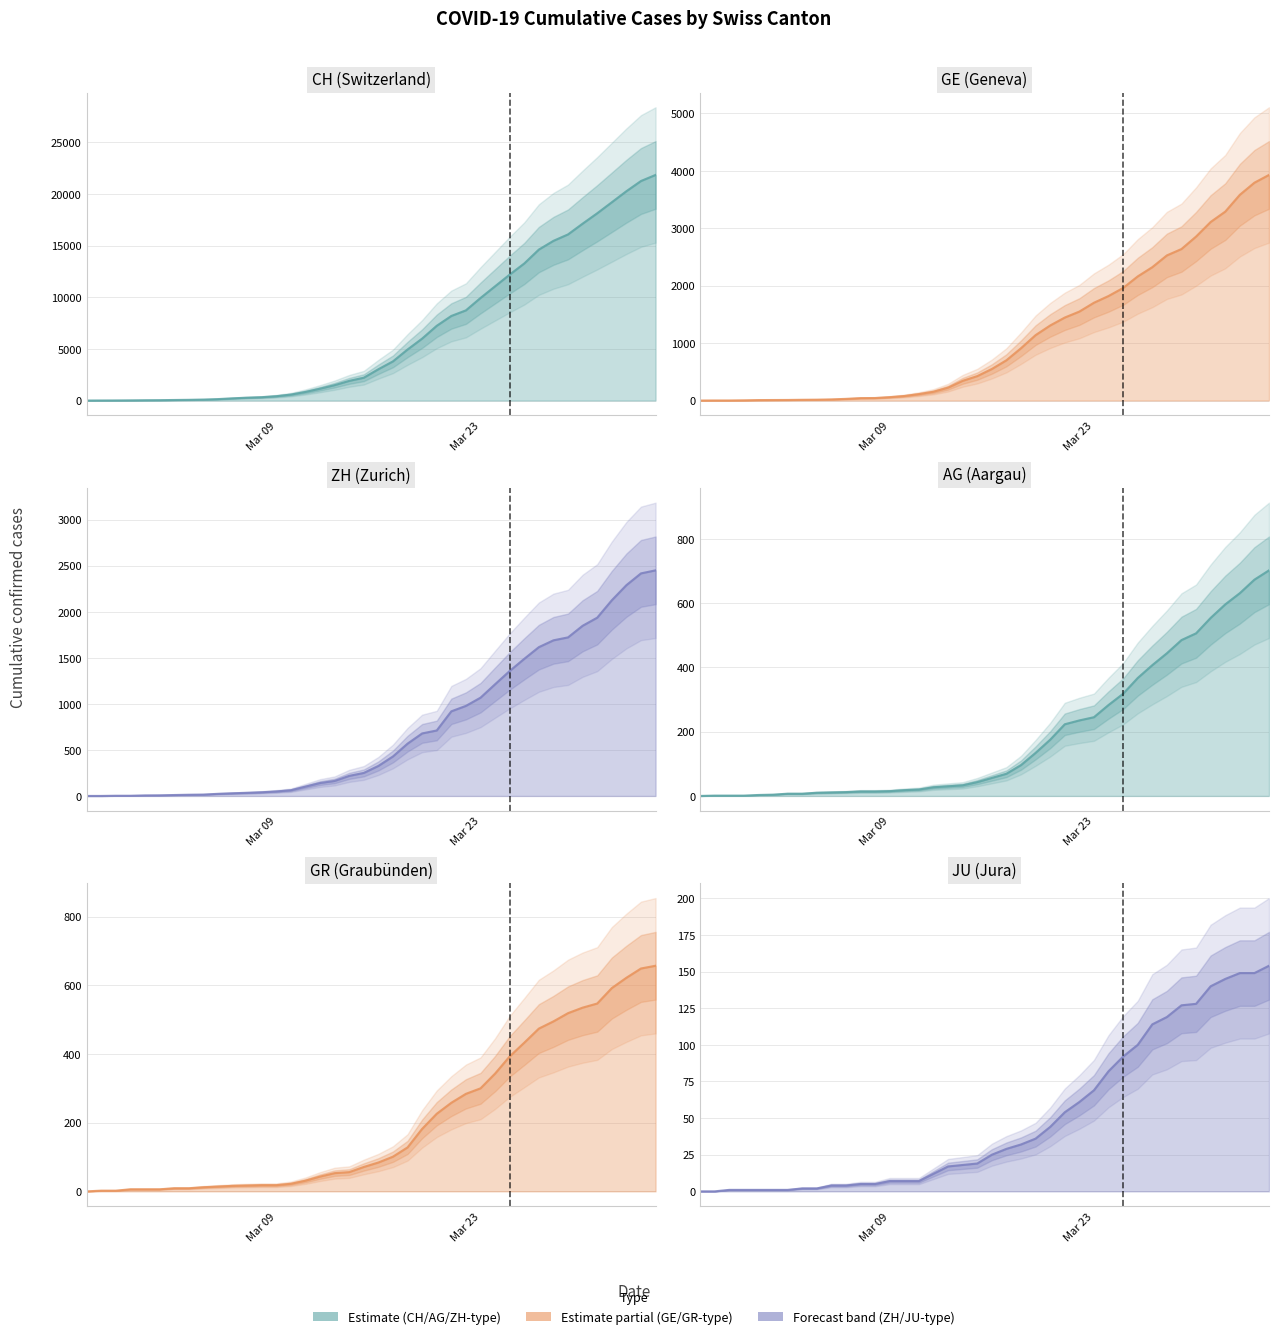

Reading left to right, extract all data points from this chart.

CH: 0	5	9	19	31	37	53	68	95	139	214	277	324	421	576	831	1146	1490	1905	2211	3032	3796	4945	6002	7240	8194	8736	9935	11069	12200	13278	14625	15470	16094	17135	18141	19207	20278	21267	21855
GE: 0	1	1	4	8	9	10	13	15	20	29	42	44	59	79	112	153	224	343	425	549	701	911	1139	1307	1445	1549	1703	1820	1960	2161	2322	2527	2638	2855	3109	3289	3582	3793	3928
AG: 0	1	1	1	3	4	7	7	10	11	12	14	14	15	18	20	27	30	33	43	56	69	96	134	175	223	235	245	283	318	367	407	444	485	506	554	596	631	673	702
GR: 0	2	2	6	6	6	9	9	12	14	16	17	18	18	22	31	43	53	56	71	84	101	128	182	226	258	284	300	343	393	433	474	495	519	535	547	592	622	649	657
ZH: 0	0	2	2	6	7	10	13	15	23	29	34	40	49	62	101	140	163	218	250	326	429	568	679	711	919	978	1067	1213	1357	1489	1616	1690	1722	1848	1936	2125	2289	2417	2450
JU: 0	0	1	1	1	1	1	2	2	4	4	5	5	7	7	7	12	17	18	19	25	29	32	36	44	54	61	69	82	92	100	114	119	127	128	140	145	149	149	154